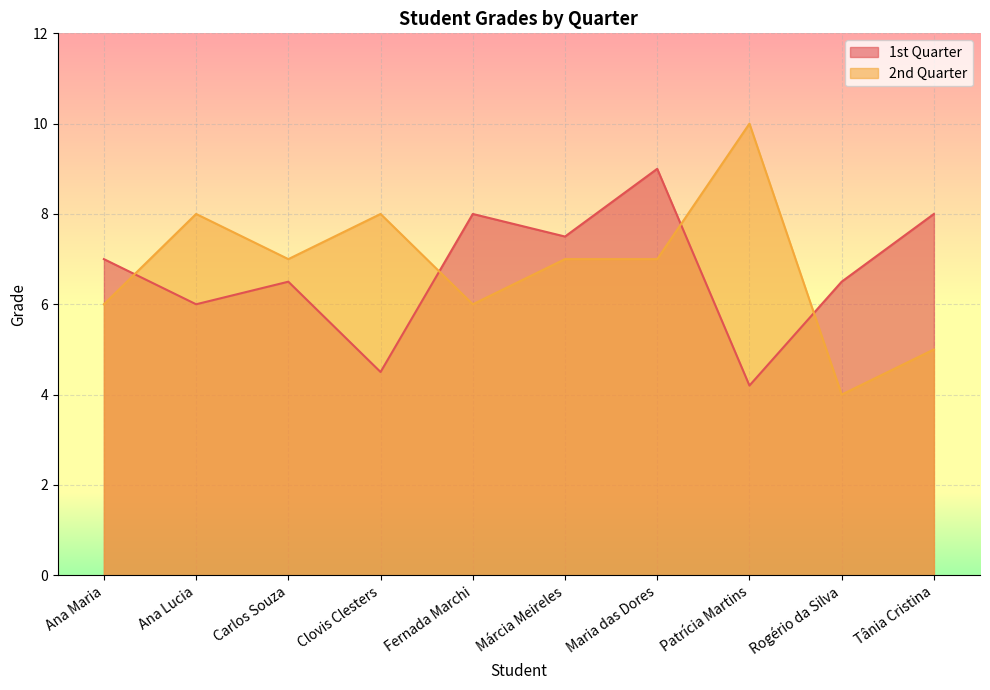

What is the label of the 4th point from the left?

Clovis Clesters